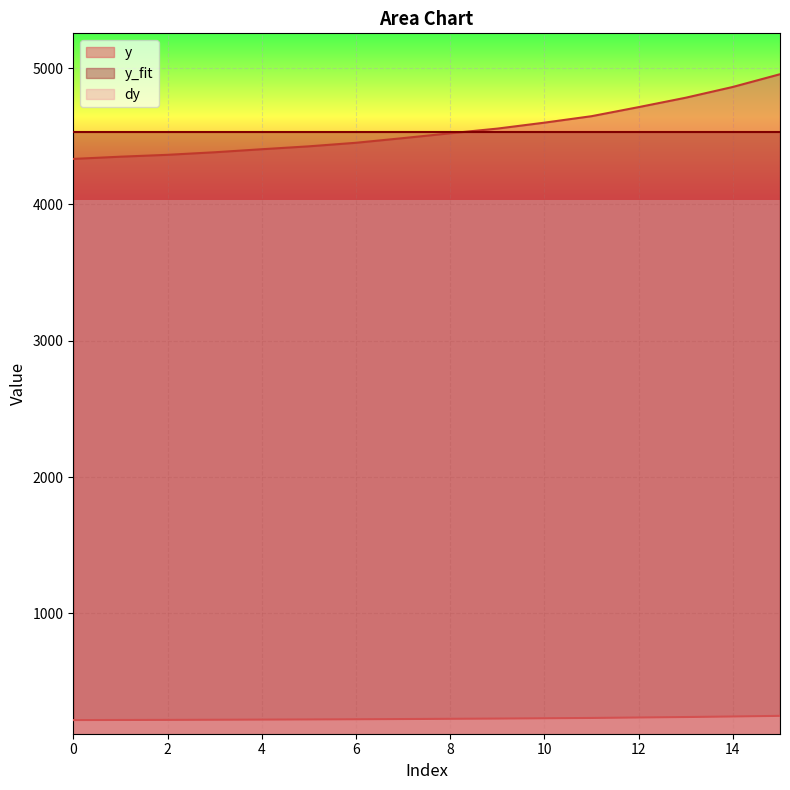

Which series has the widest spread of values?

y